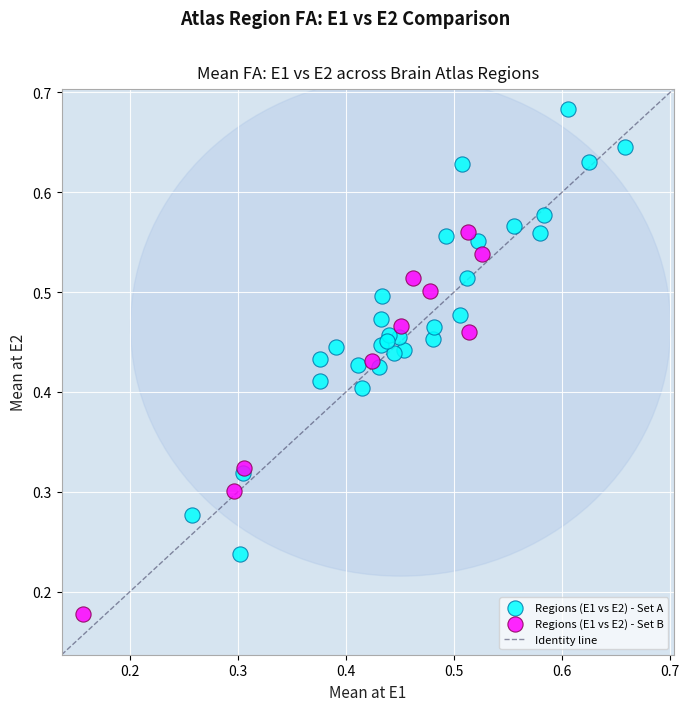

Which series reaches the minimum Y coordinate?

Regions (E1 vs E2) - Set B